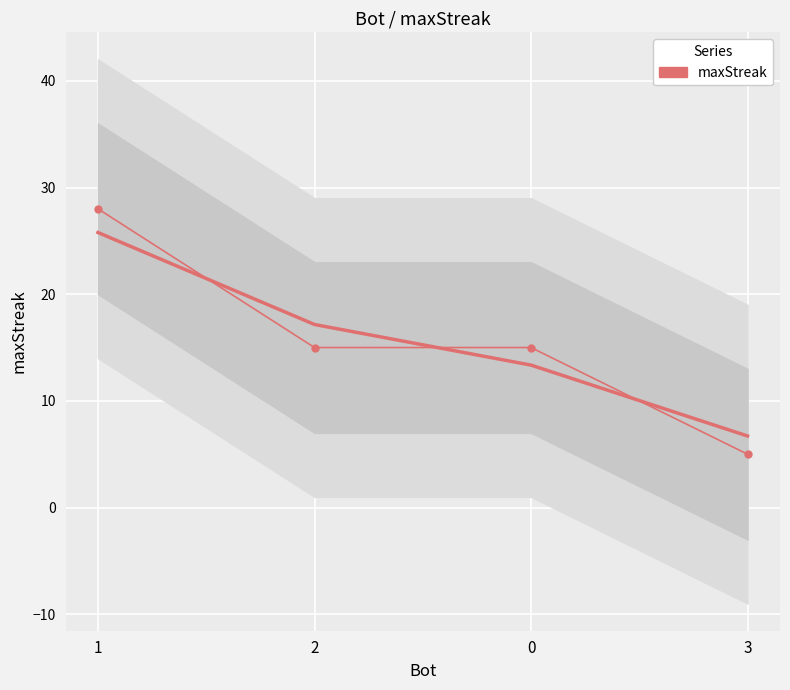

What is the sum of the values at 1 and 0?

43